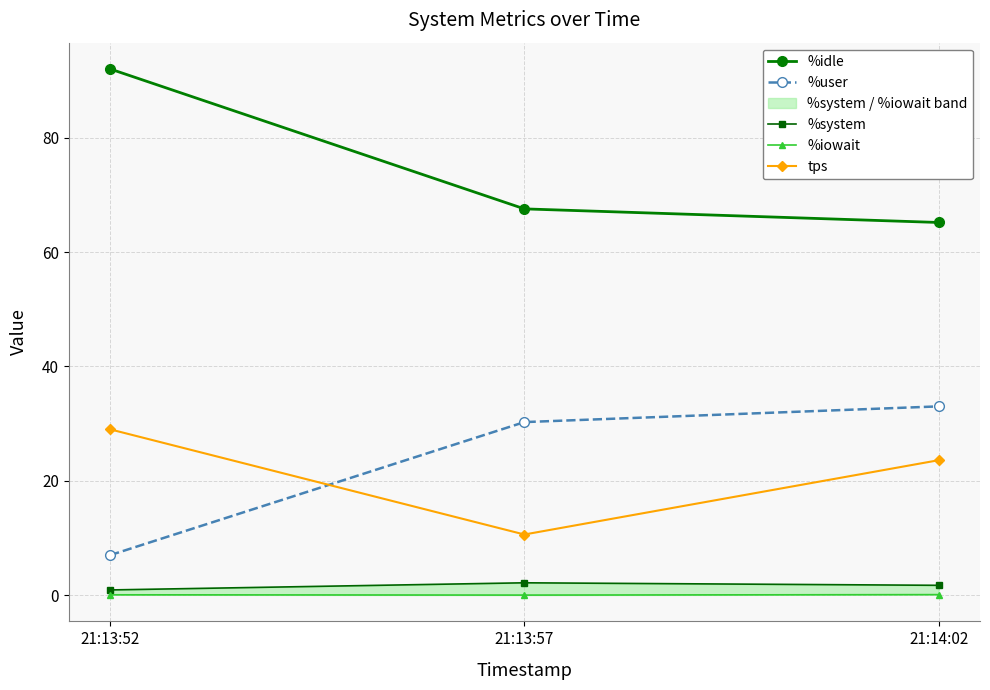

What position from the right is 21:14:02?

1